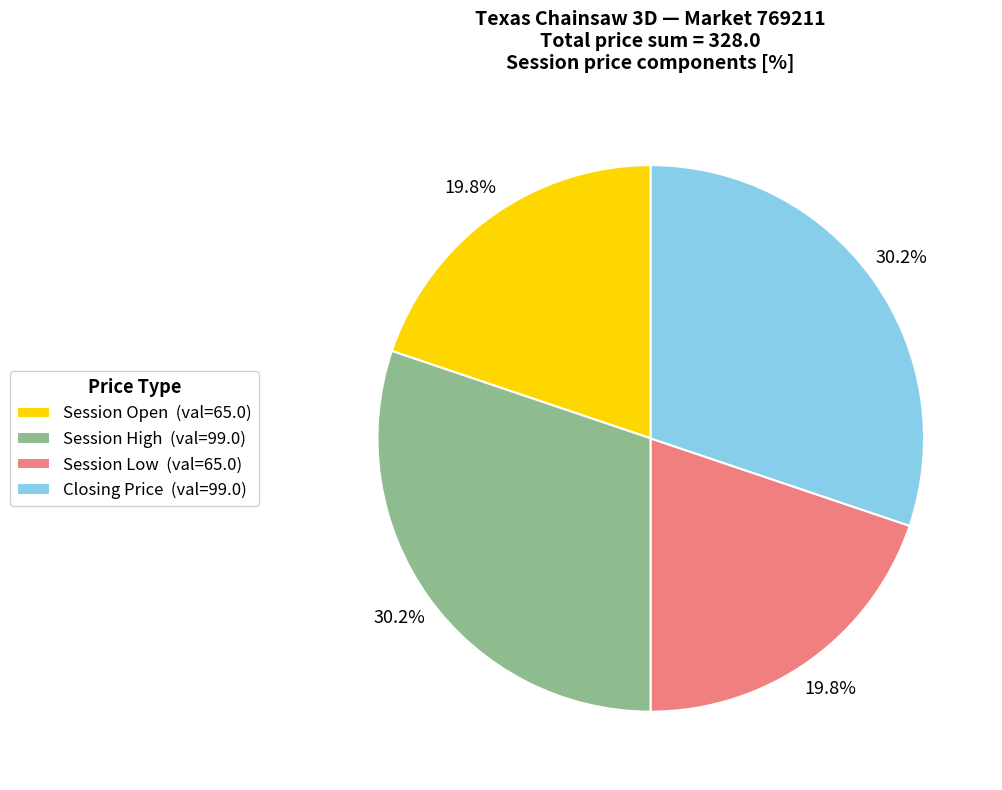

Does any single category account for the majority?

No